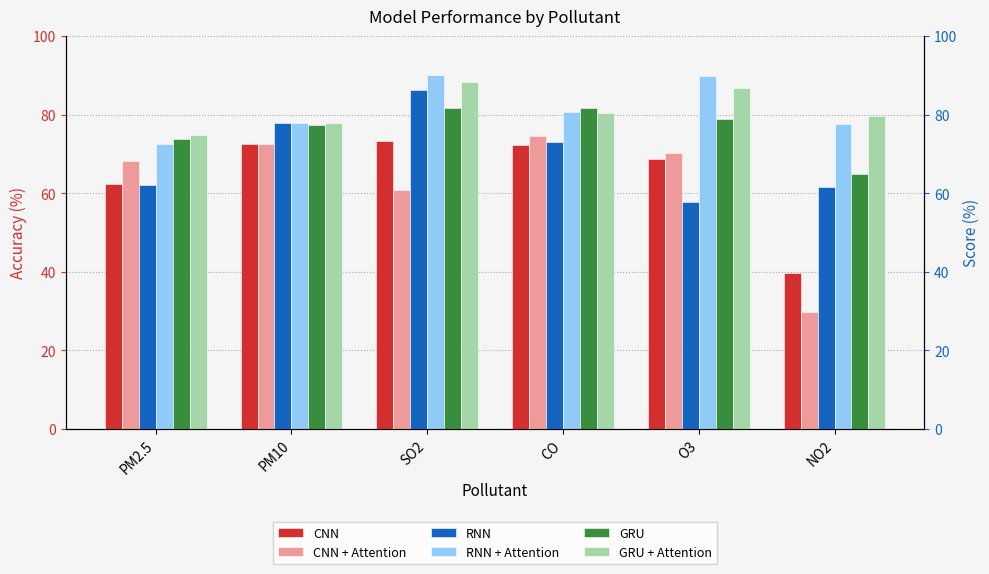

Is the value of CNN at PM10 greater than the value of GRU at PM10?

No